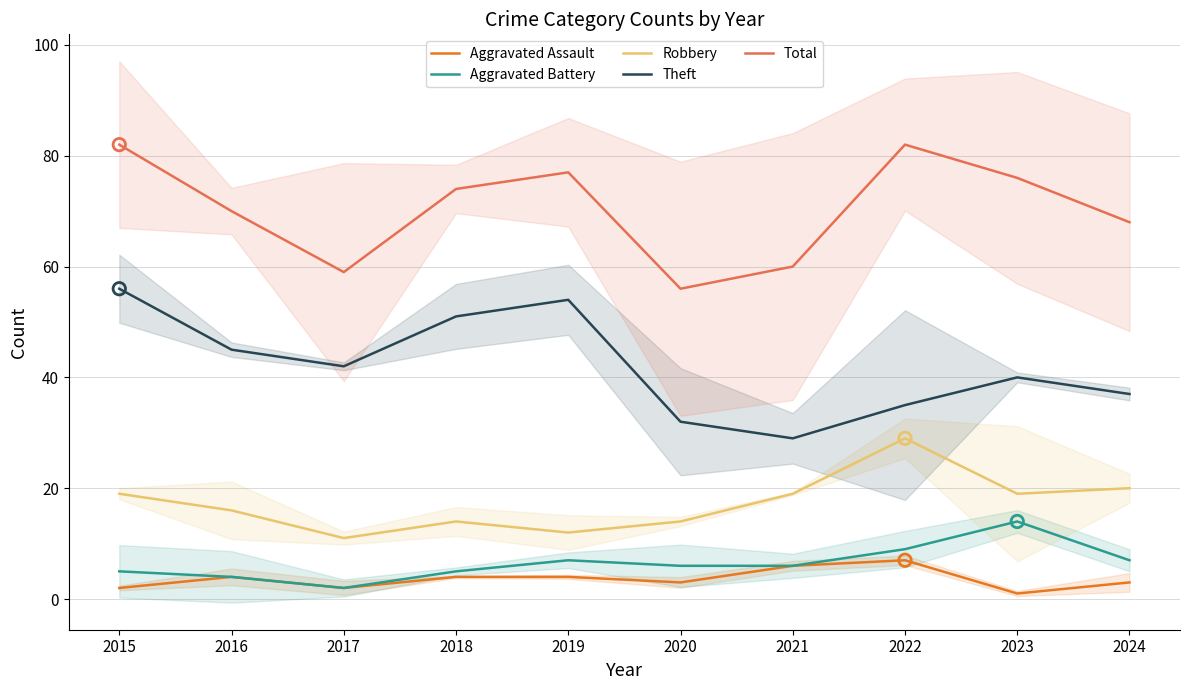

At how many categories does at least one series exceed 73?

5